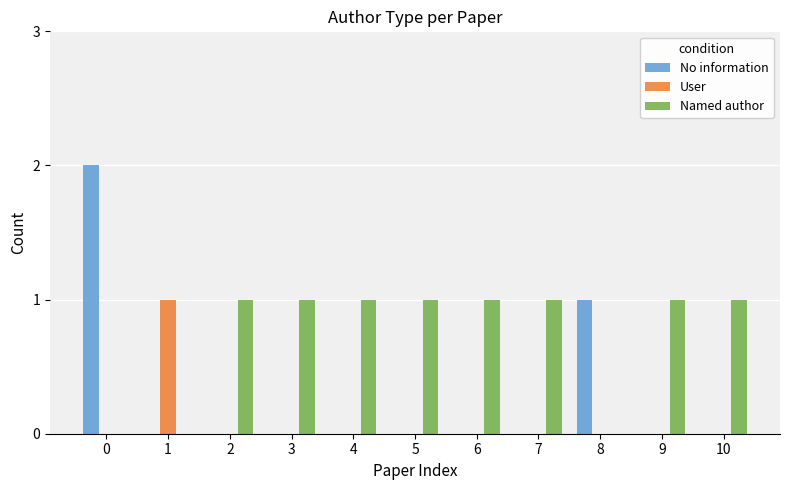

Reading left to right, extract all data points from this chart.

No information: 2	0	0	0	0	0	0	0	1	0	0
User: 0	1	0	0	0	0	0	0	0	0	0
Named author: 0	0	1	1	1	1	1	1	0	1	1